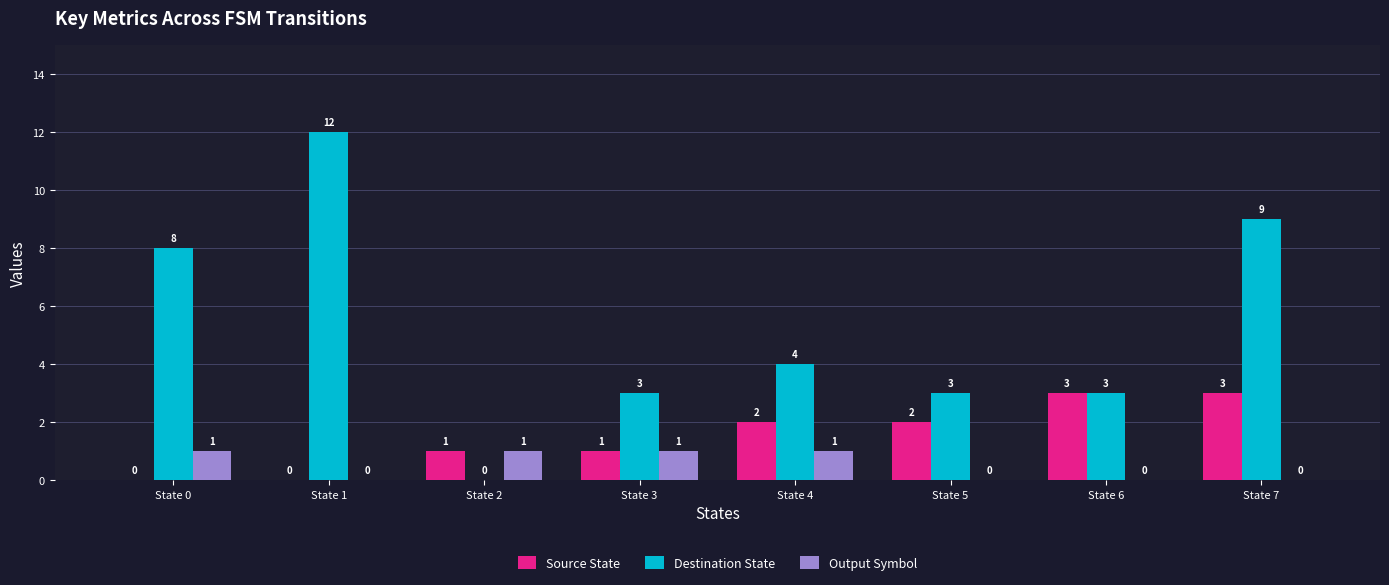

What is the average value of the Source State series?

2